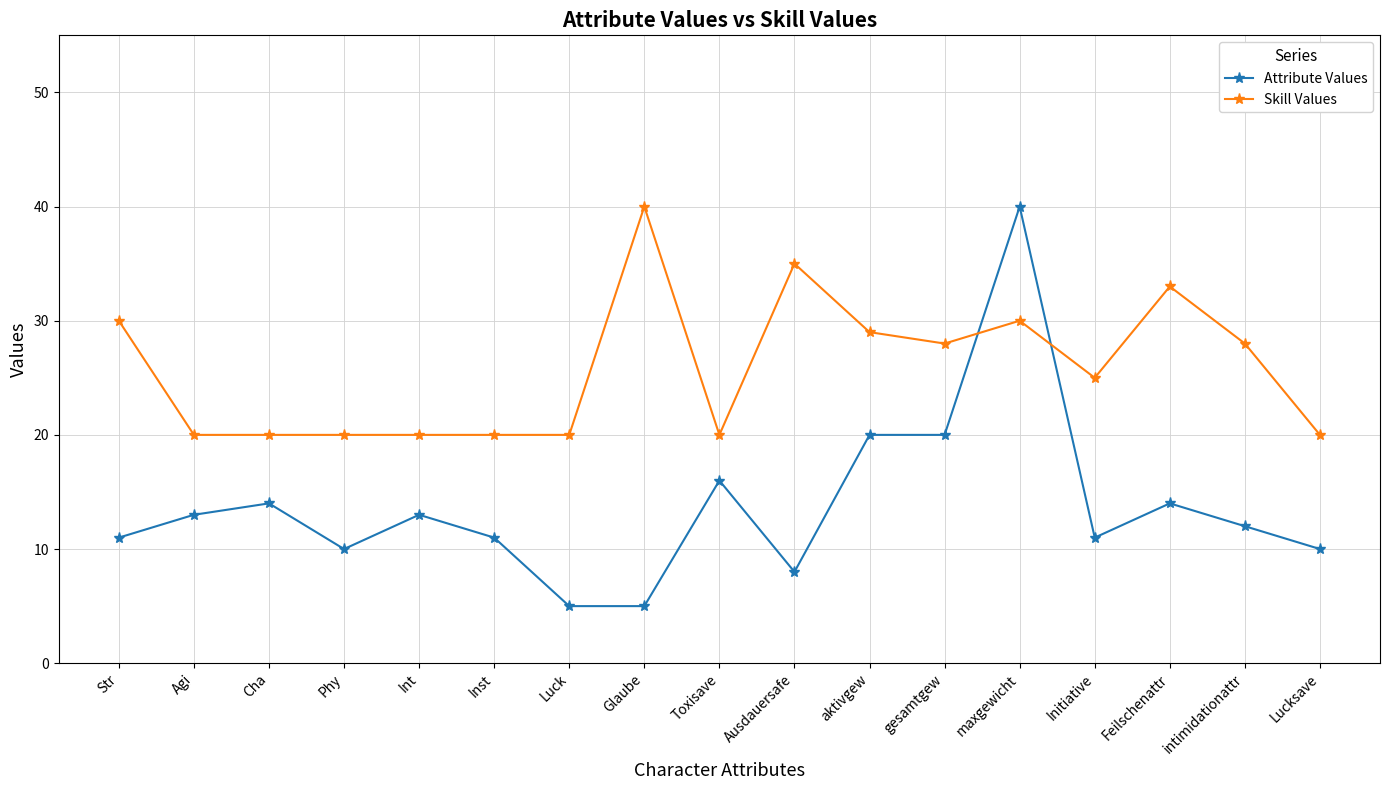

Rank the series at Phy from highest to lowest value.

Skill Values, Attribute Values